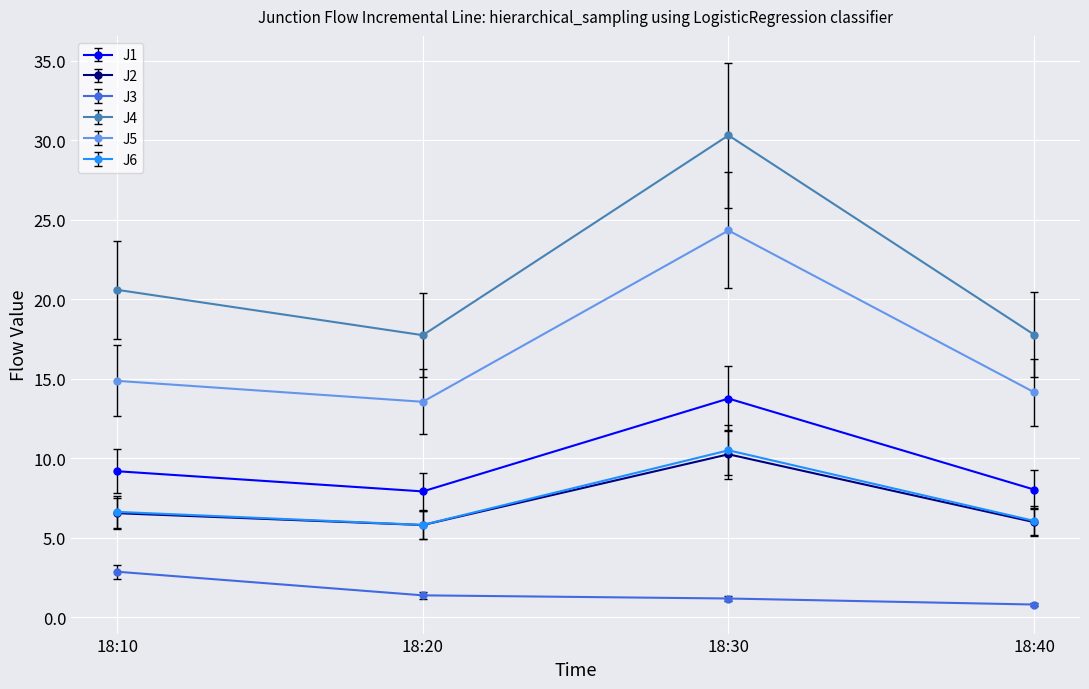

Which series has the widest spread of values?

J4